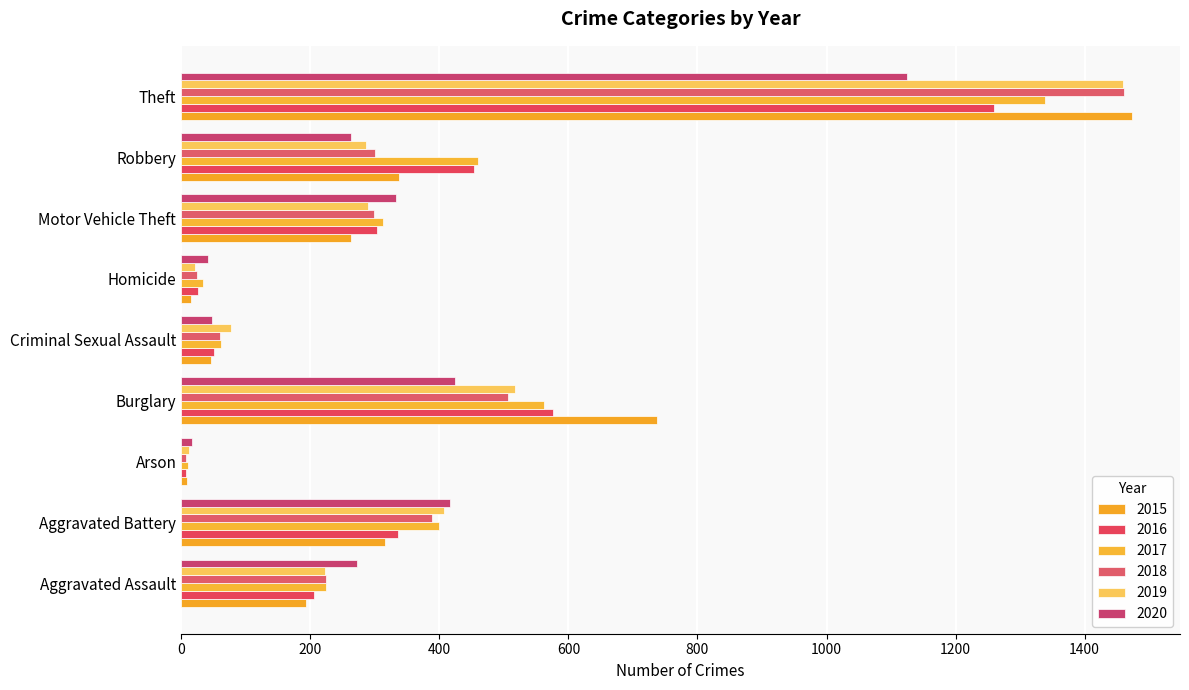

What position from the right is Aggravated Battery?

8